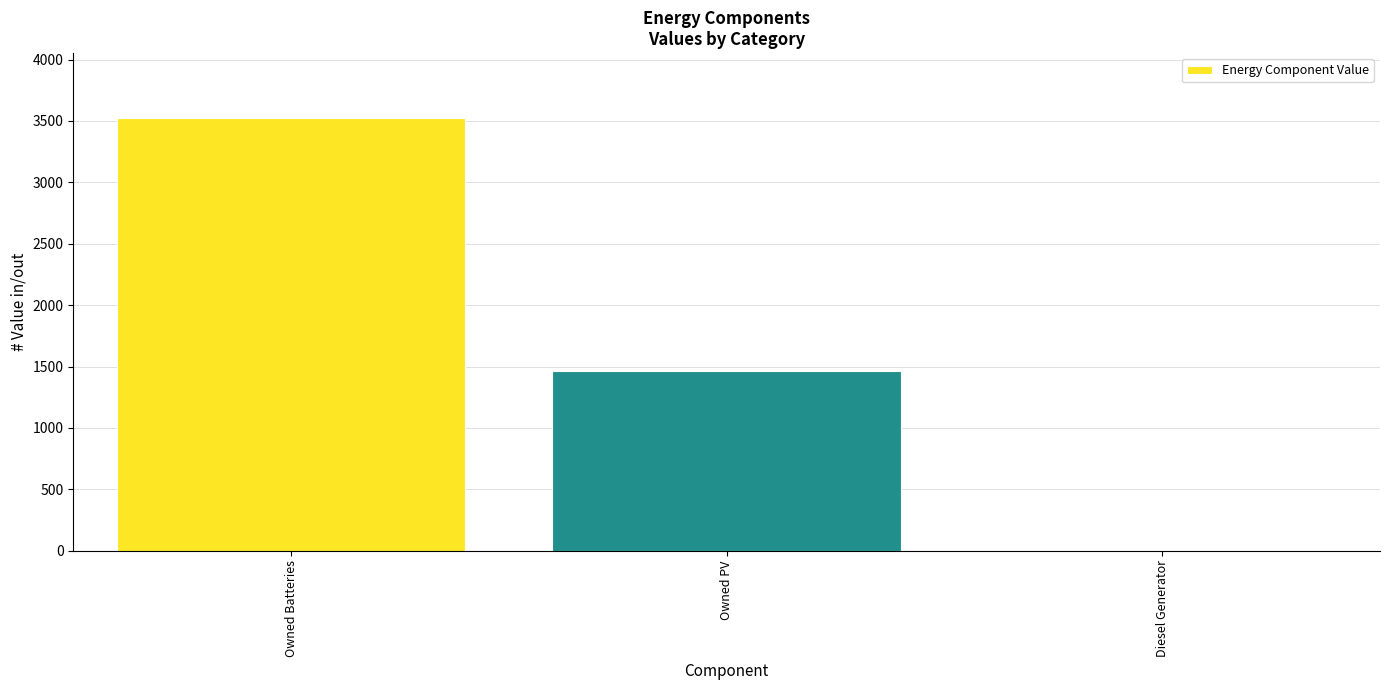

Which has a higher value, Diesel Generator or Owned Batteries?

Owned Batteries